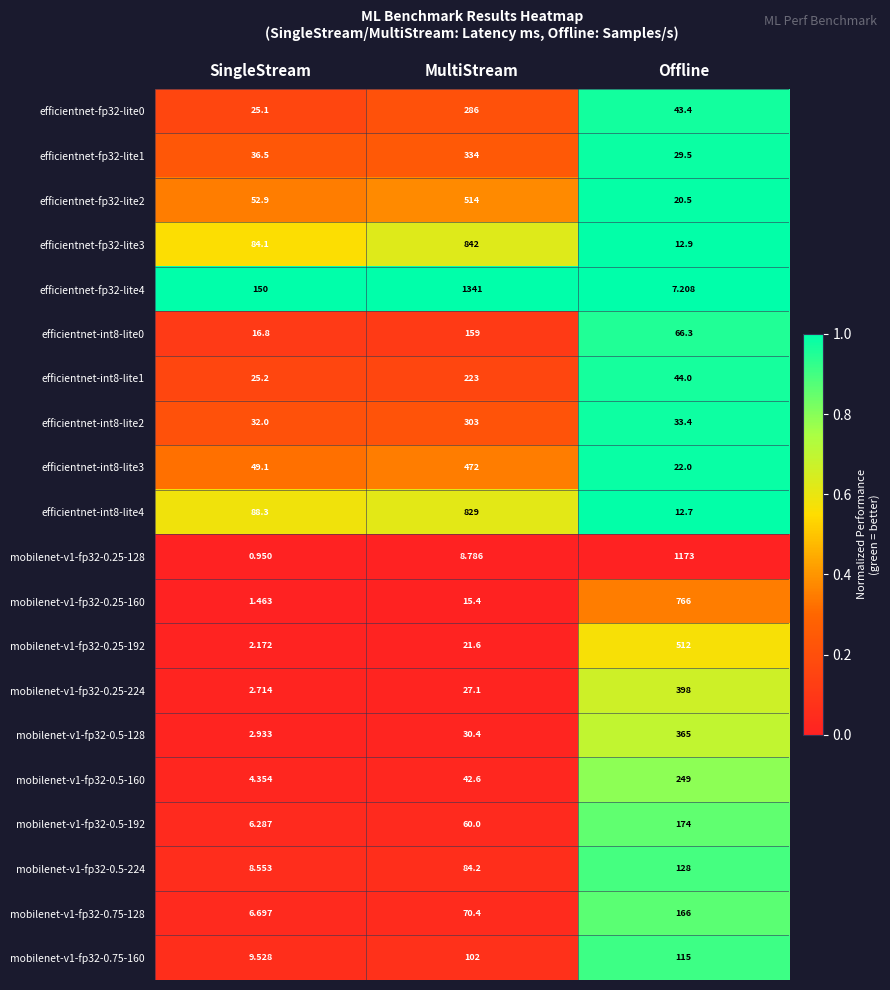

At which label does mobilenet-v1-fp32-0.5-224 first exceed 84?

MultiStream